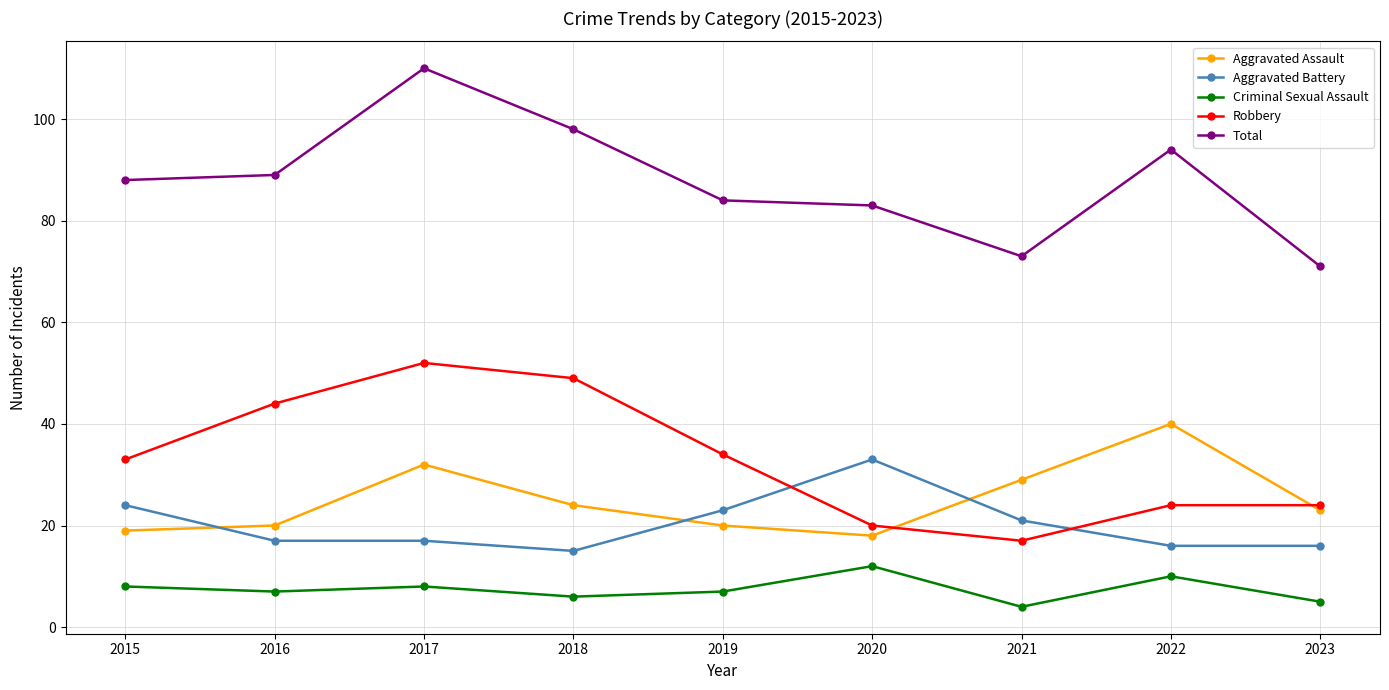

How many interior local valleys does the Robbery series have?

1